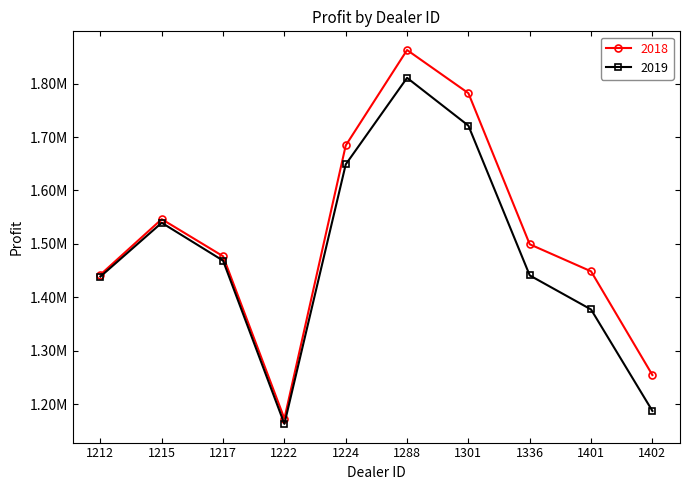

Where is the first local minimum for 2019?

1222